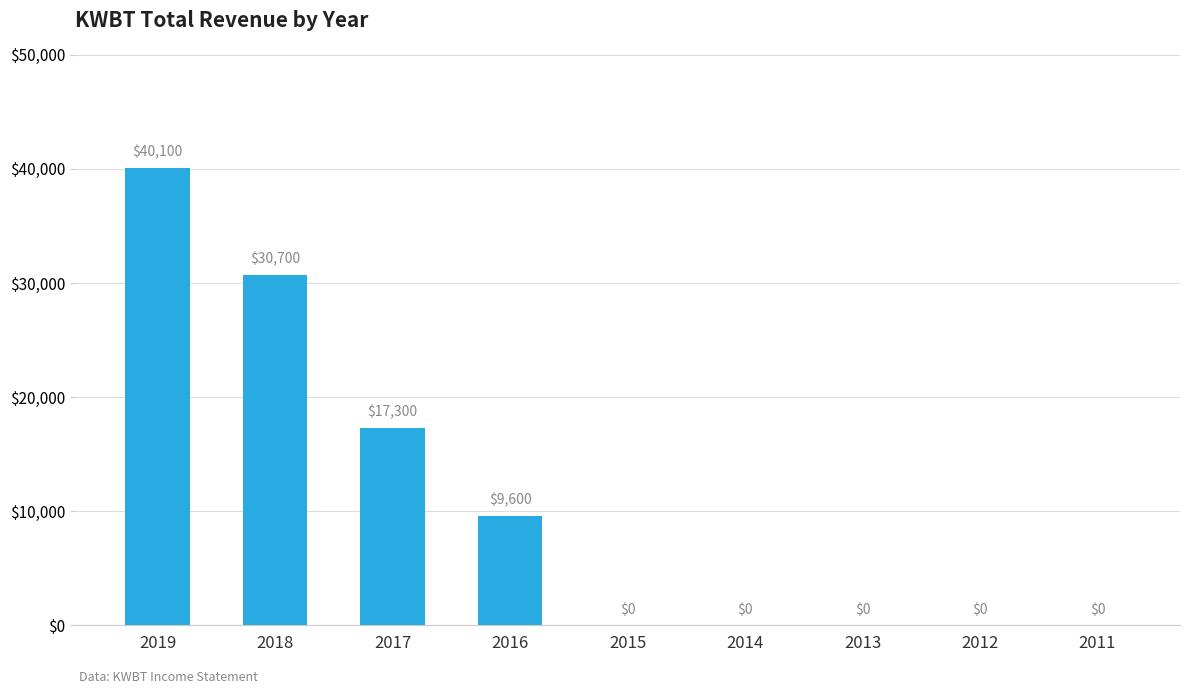

Reading right to left, extract all data points from this chart.

0	0	0	0	0	9600	17300	30700	40100